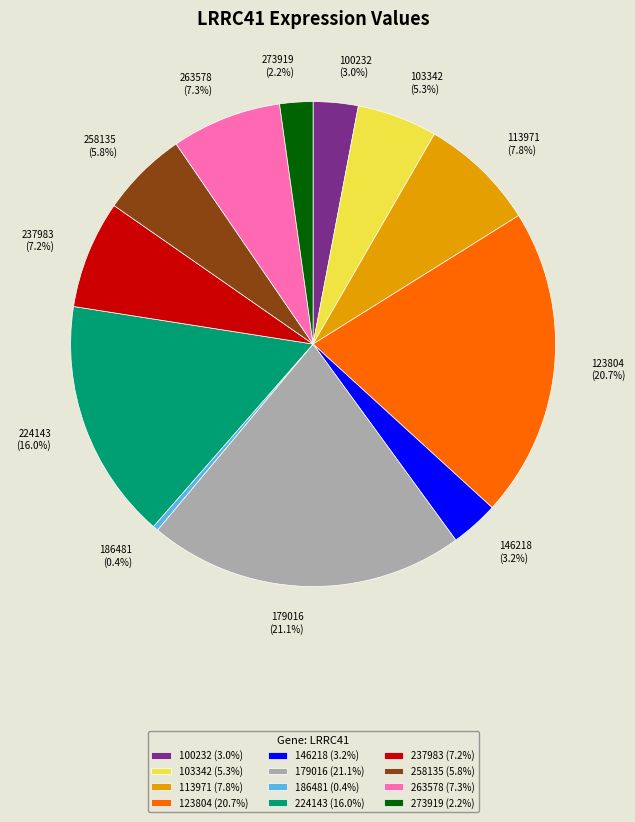

Do 100232 and 123804 together represent more than half of the pie?

No